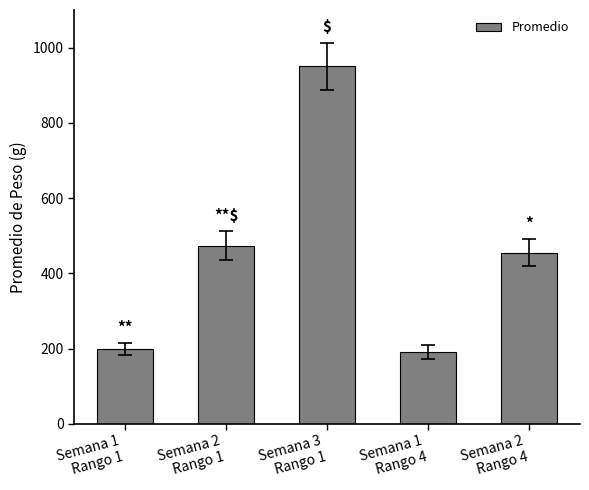

Reading right to left, what are all the values shown in this chart?

455.1	191.3	950.4	473.9	198.0